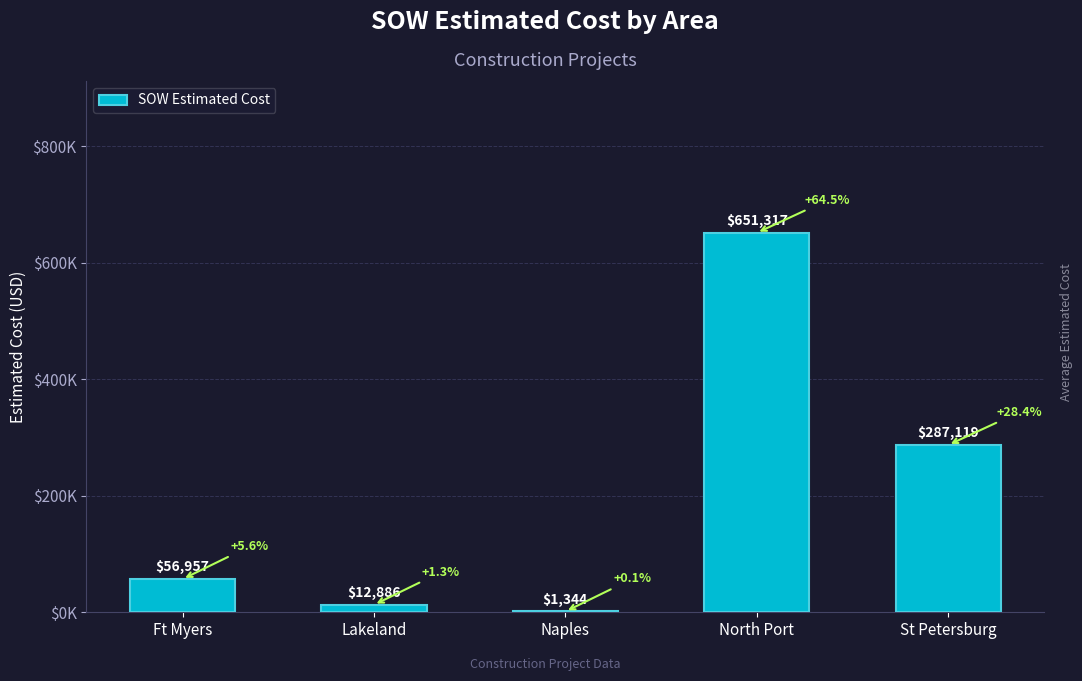

What is the smallest value displayed?

1343.9